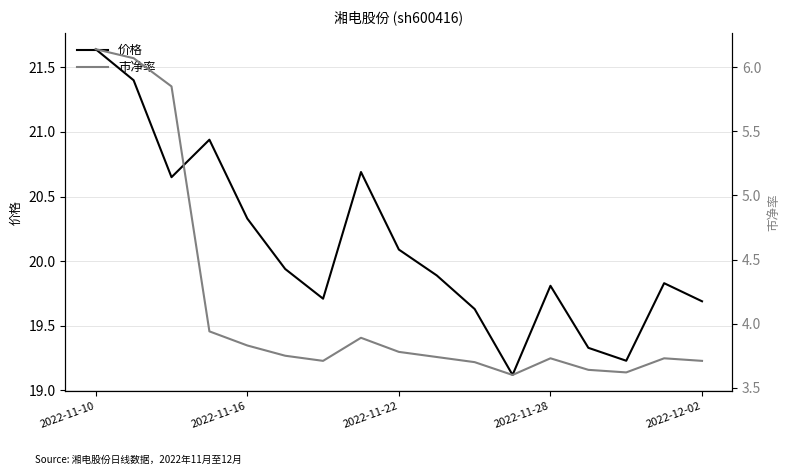

True or false: 市净率 and 价格 intersect in this chart.

False